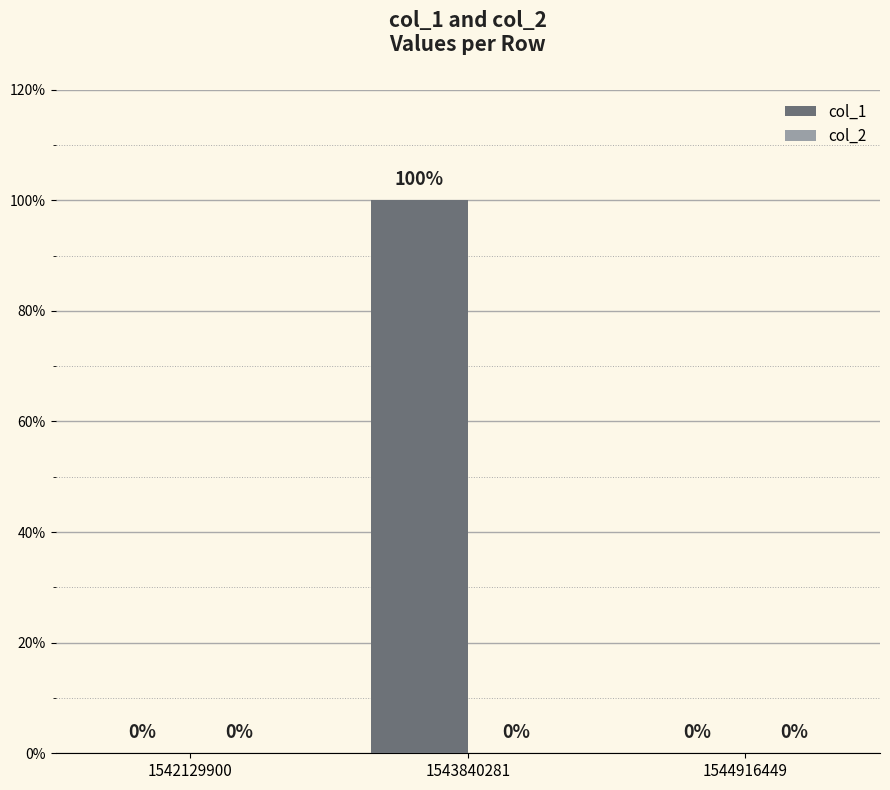

Are the bars horizontal?

No